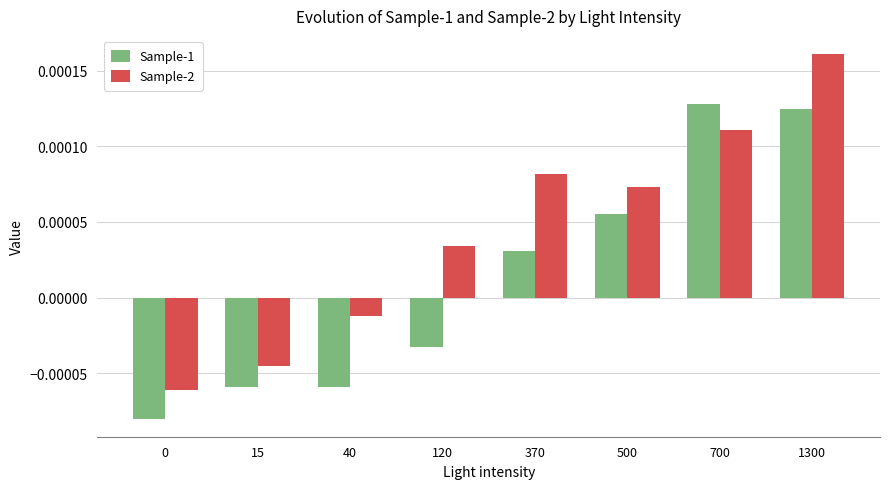

Count the number of categories in the chart.

8